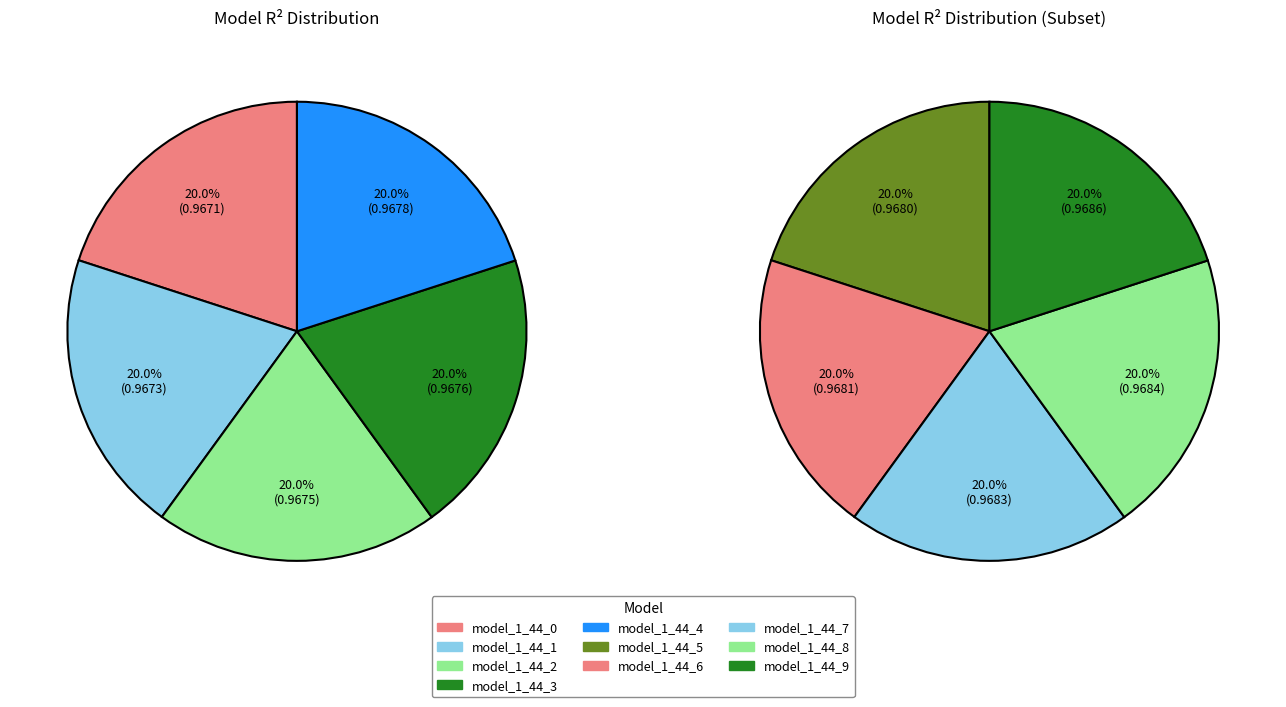

Which category has the smallest portion of the pie?

model_1_44_0